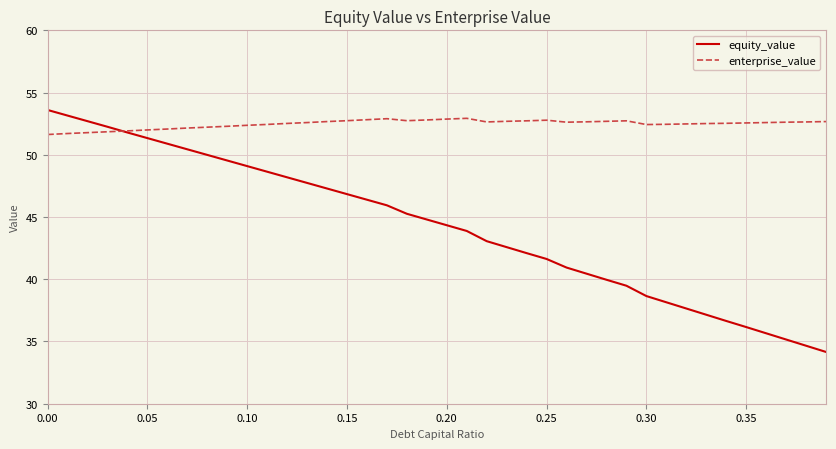

Which series has the largest range (max minus min)?

equity_value